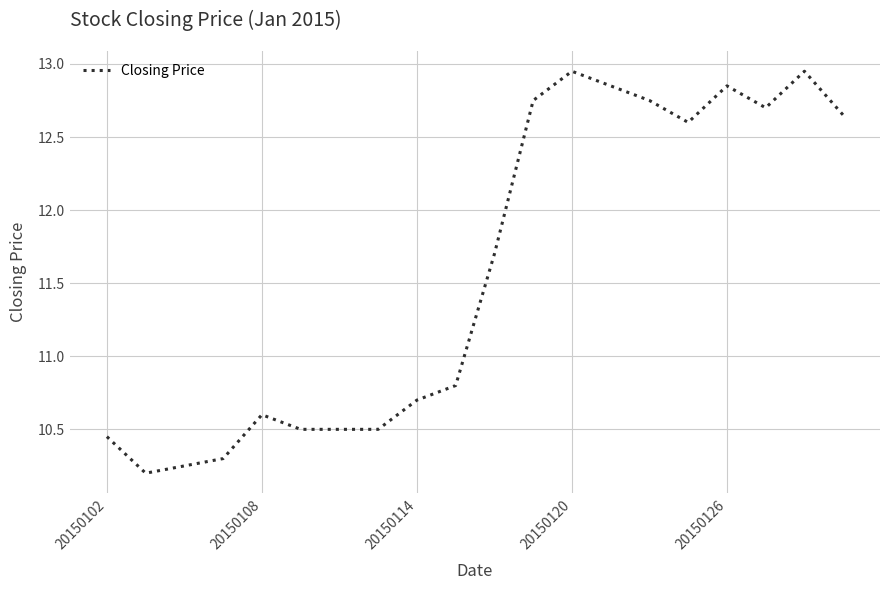

Does the chart have visible grid lines?

Yes